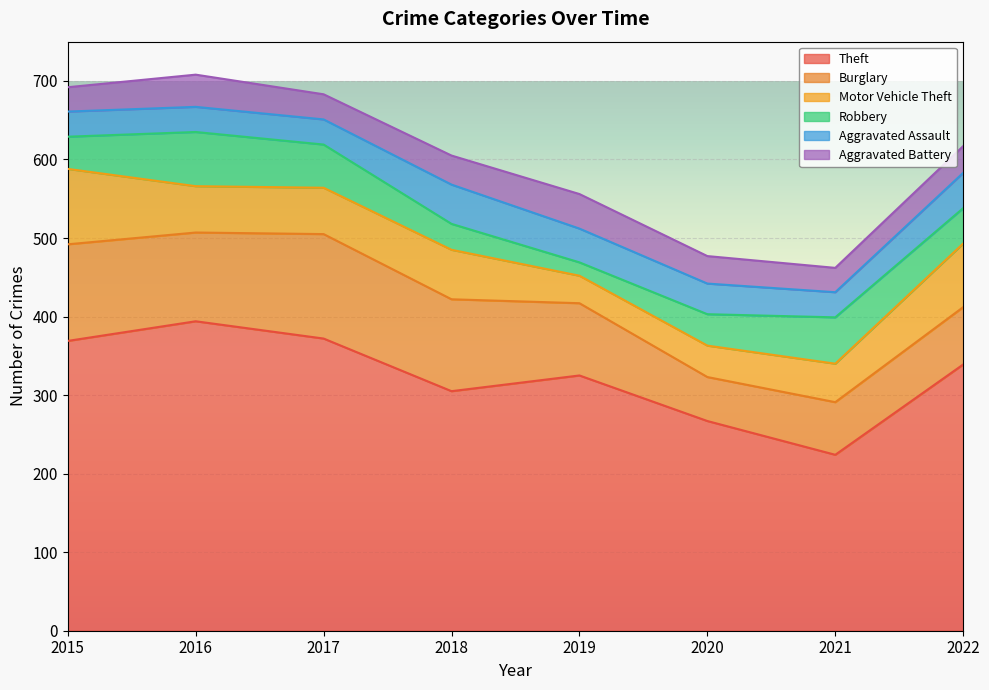

At which category does Robbery reach its first local valley?

2019